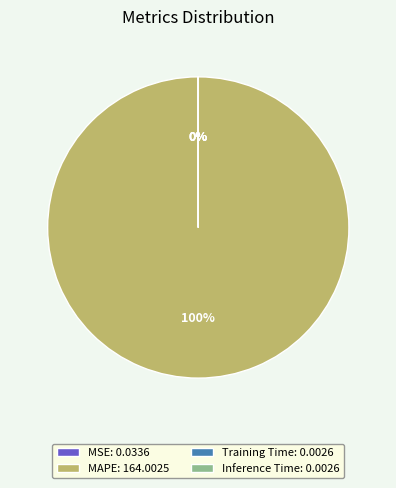

What is the majority slice?

MAPE